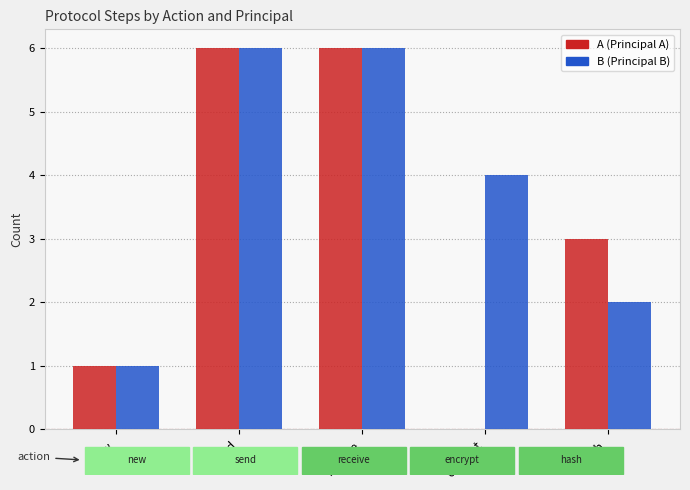

What is the total value across all series at receive?

12